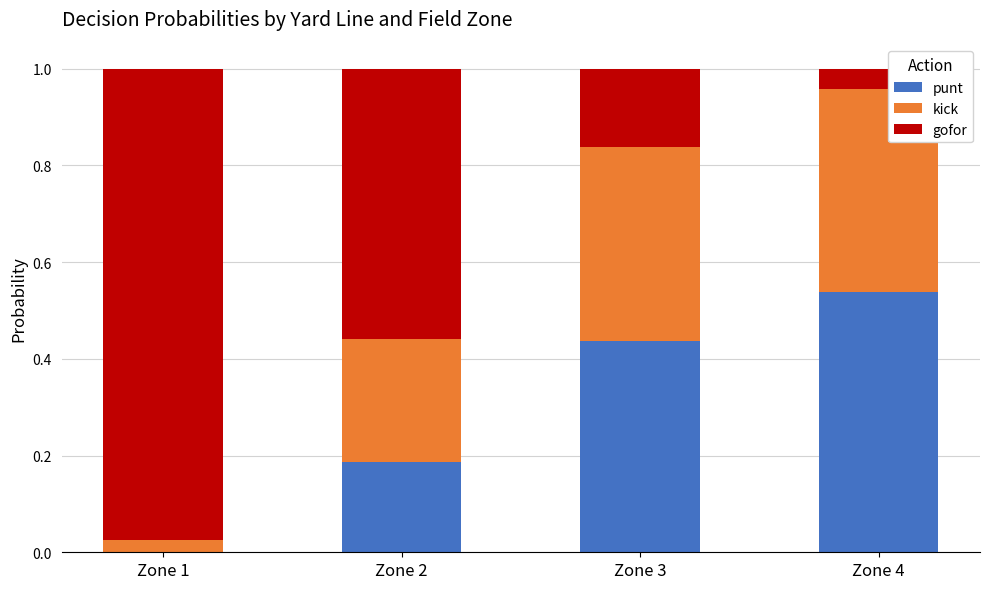

Count the number of categories in the chart.

4